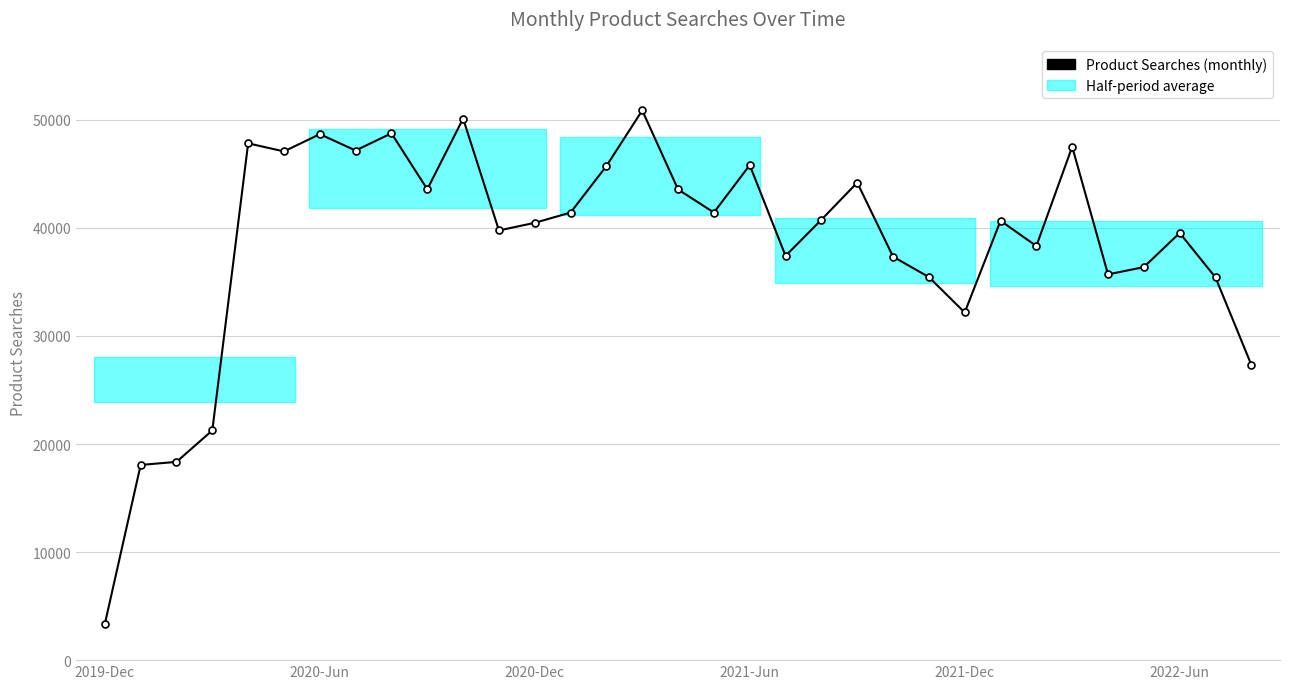

What is the value of the 4th point from the left?

21258